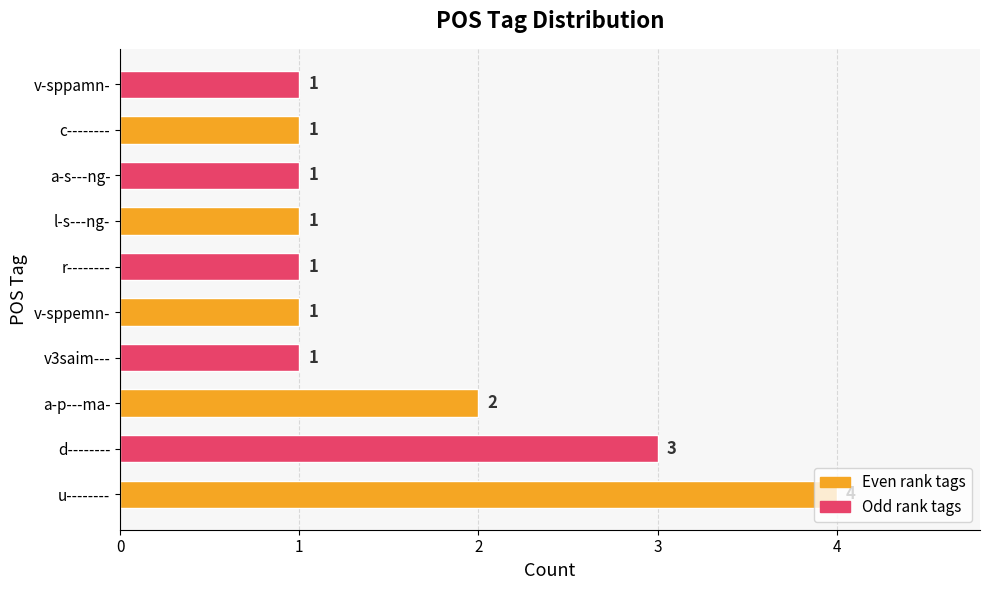

How many bars are there in total?

10